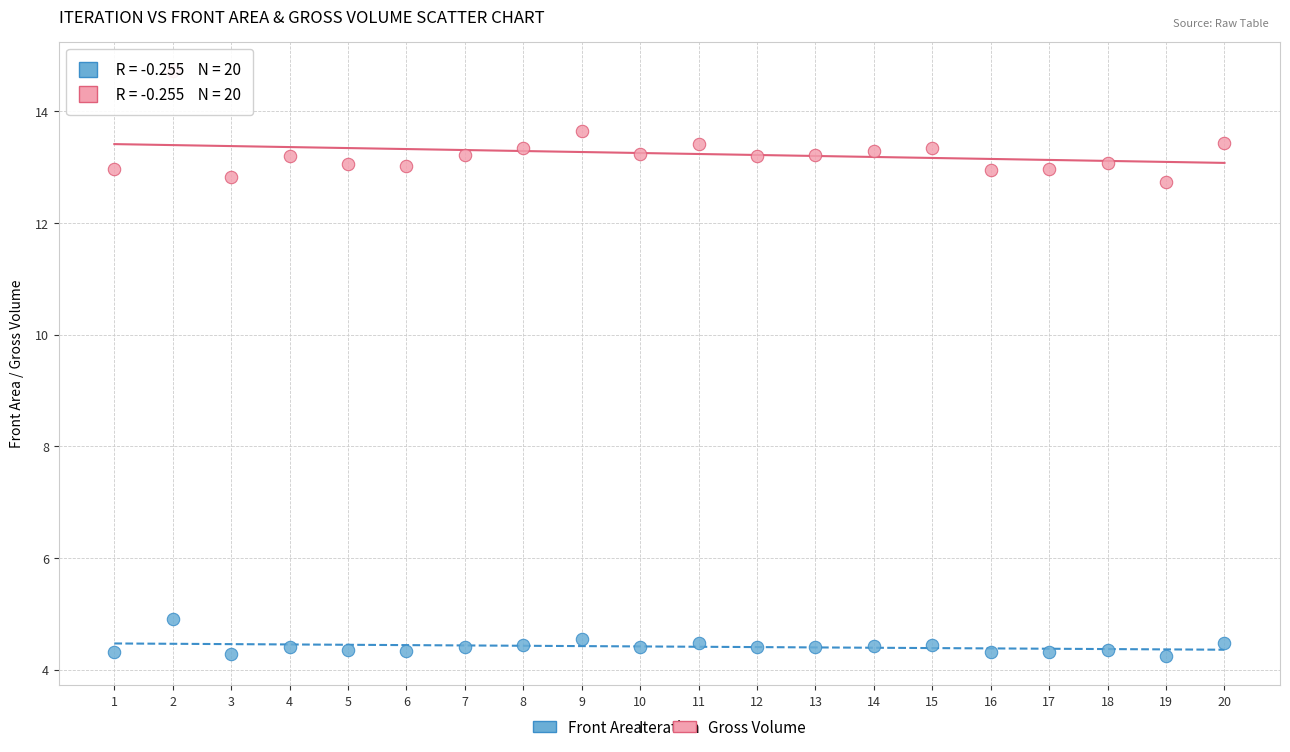

What are all the series names shown in the legend?

Front Area, Gross Volume